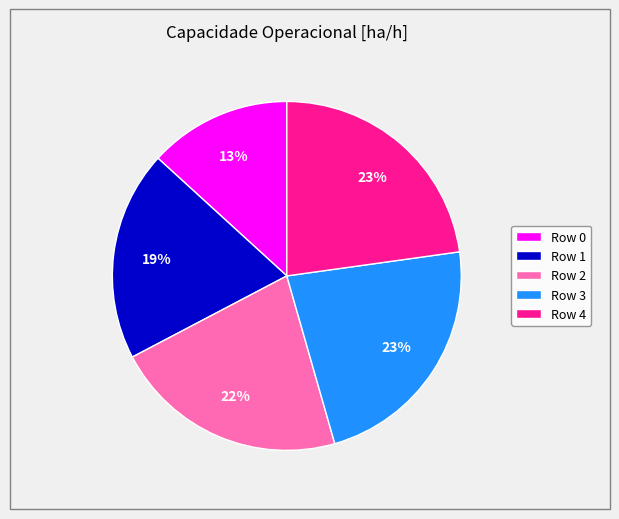

Is the sum of Row 1 and Row 2 greater than half?

No